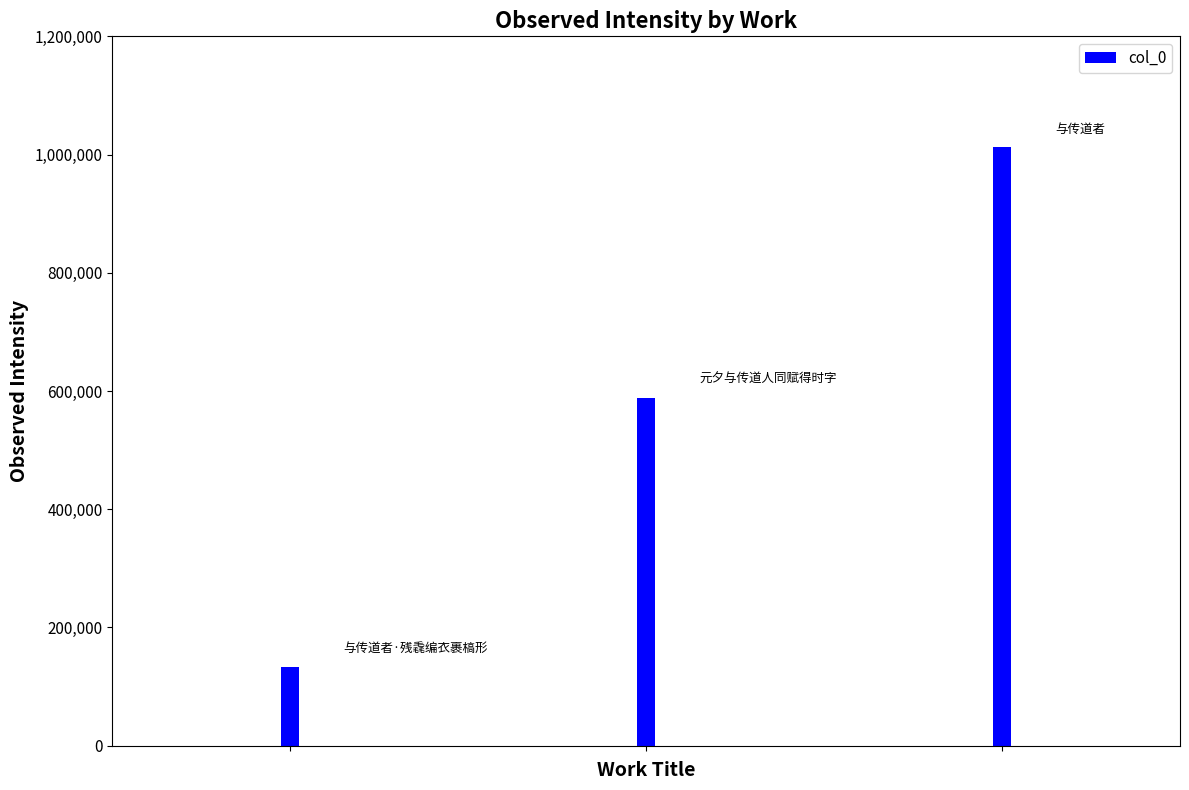

What is the average value?

578174